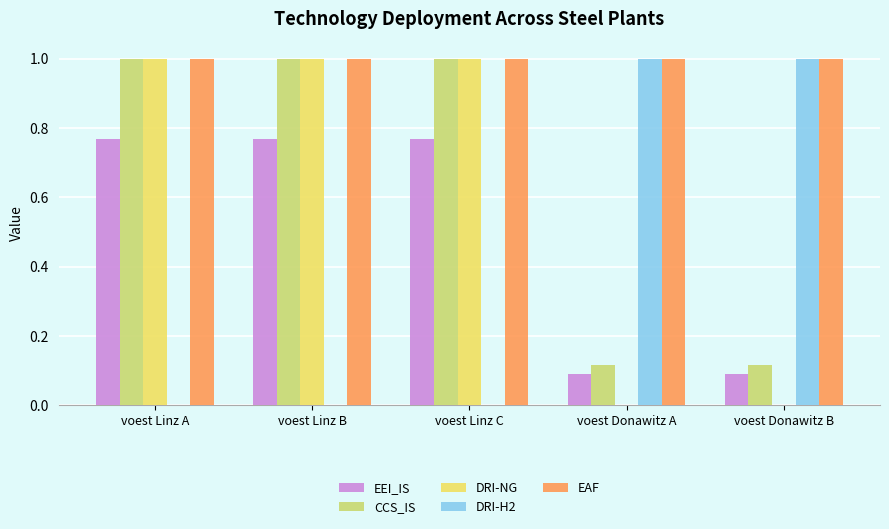

What is the total value across all series at voest Linz B?

3.8